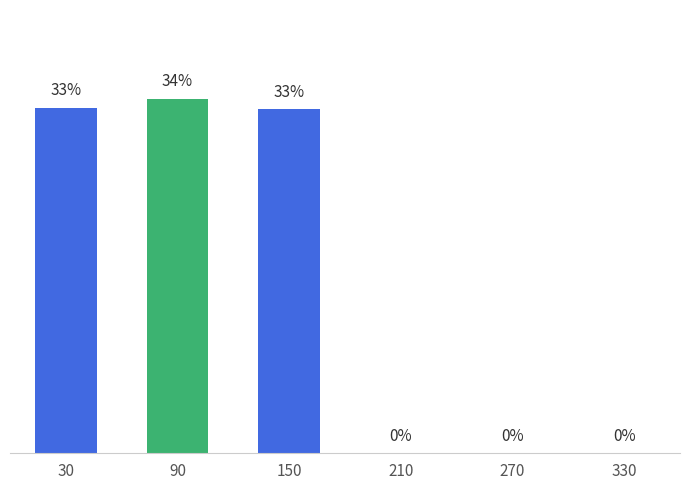

Where is the data nearest to the value 16?

210